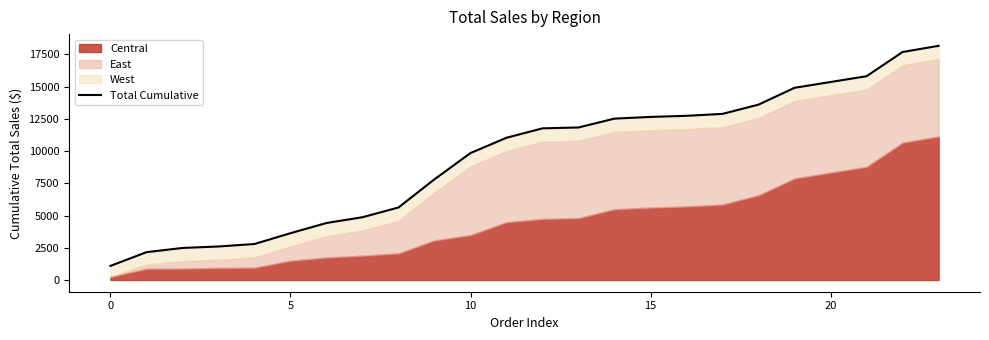

True or false: there are more than 0 points higher than both neighbors.

False